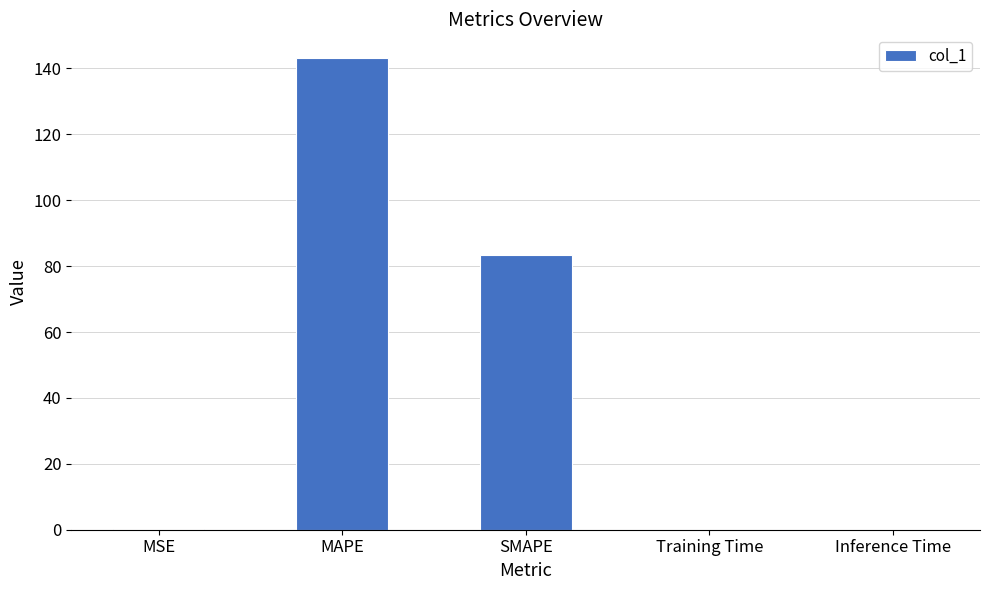

How many data points does each series have?

5